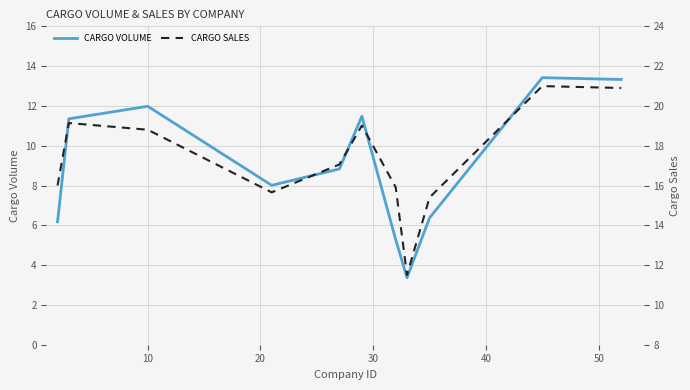

What is the minimum value for CARGO VOLUME?

3.4